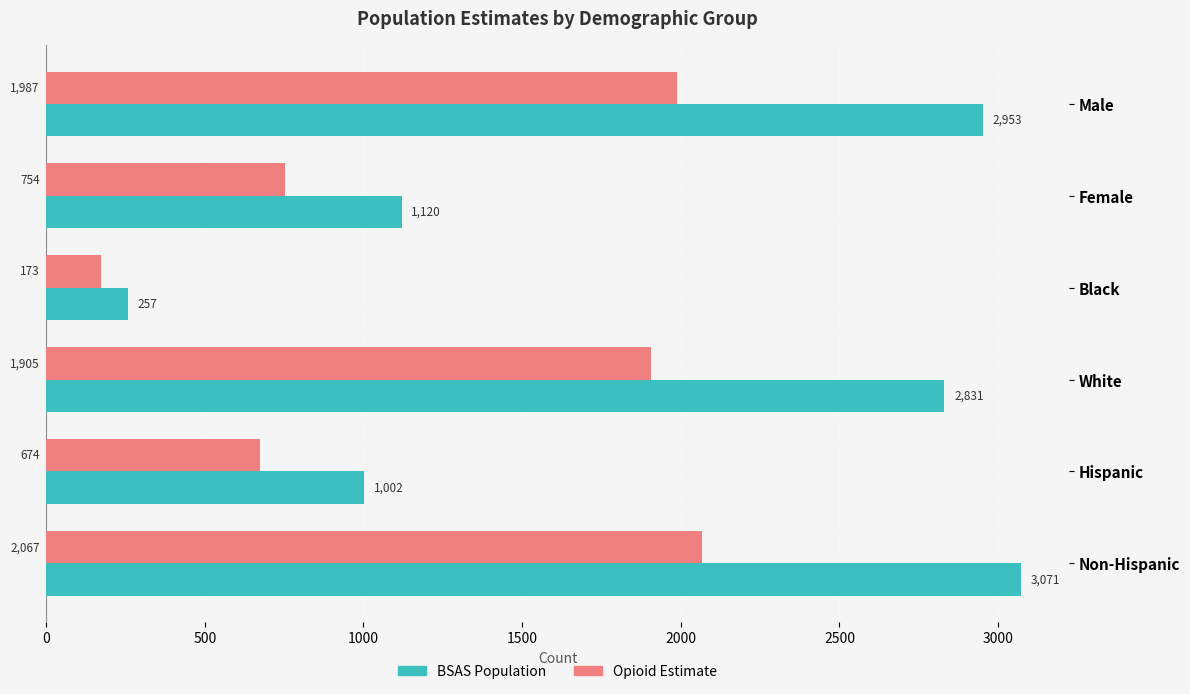

Which series changed the most between Black and White?

BSAS Population